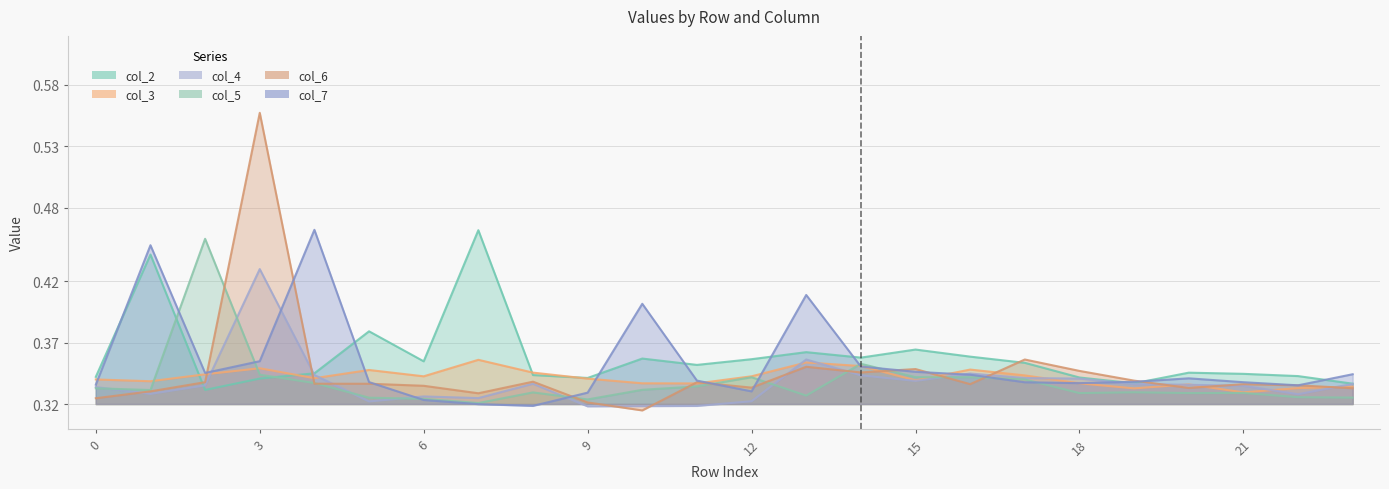

List the series in order of their peak value, highest first.

col_6, col_7, col_2, col_5, col_4, col_3